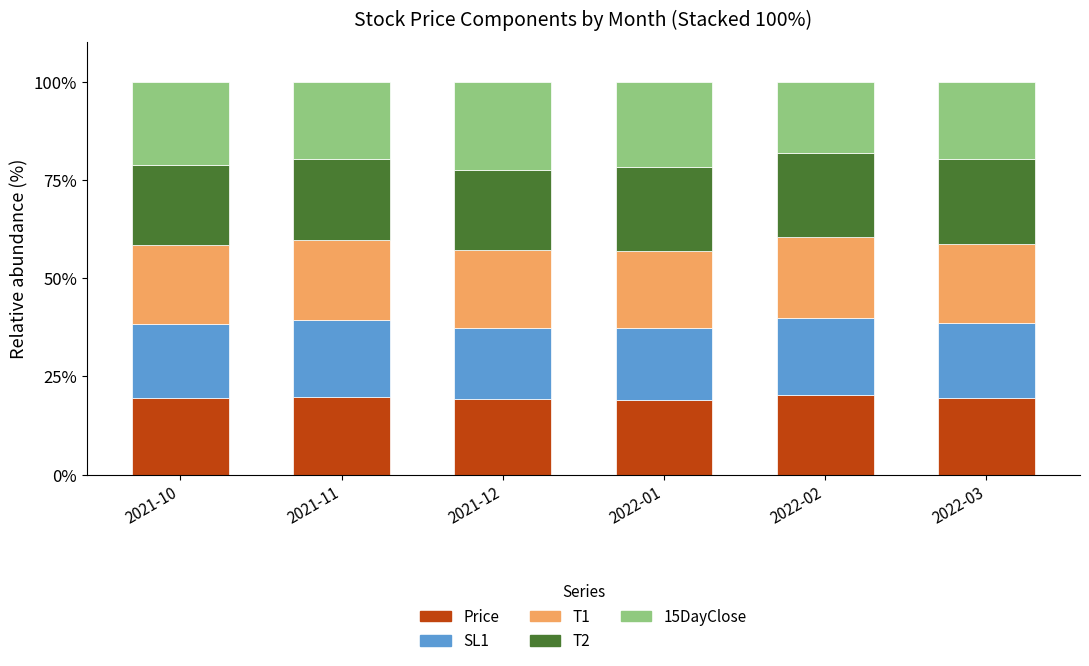

What is the lowest value of the Price series?

19.1